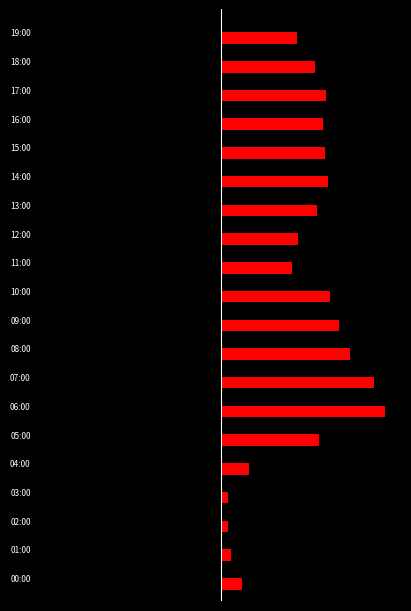

How many bars are there in total?

40